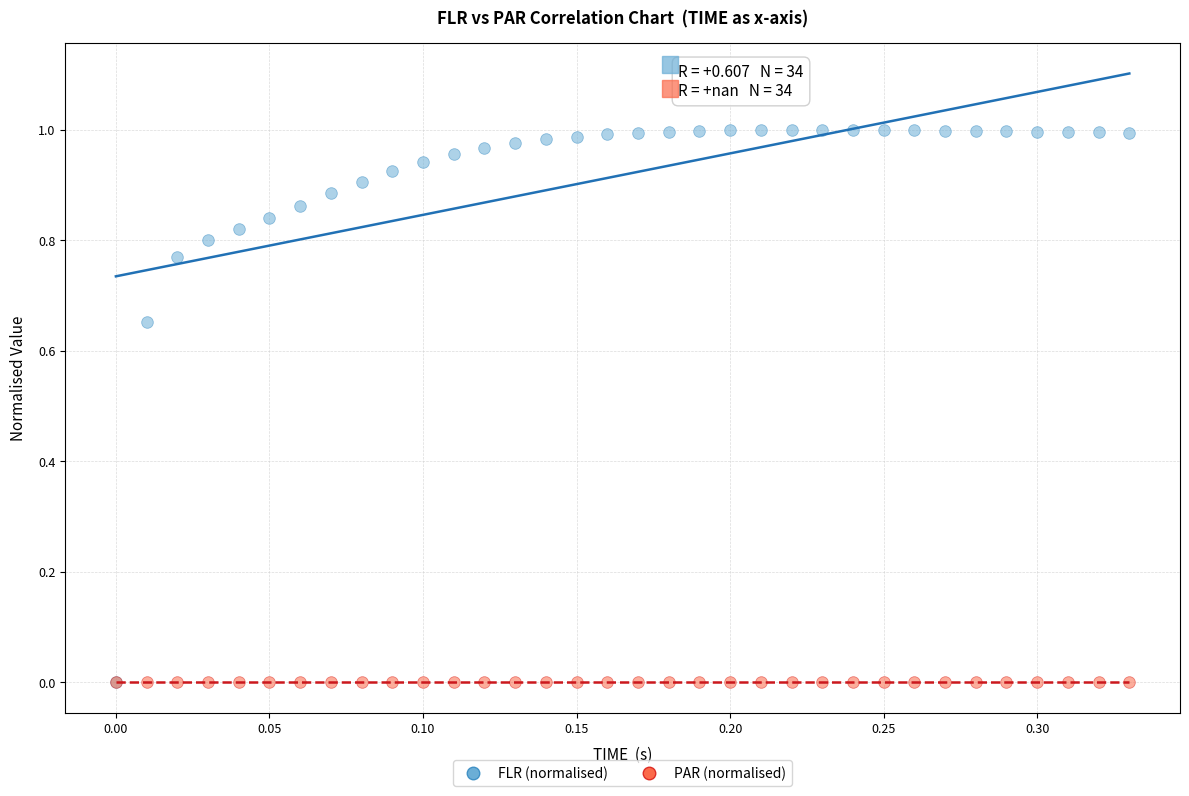

What are all the series names shown in the legend?

FLR (normalised), PAR (normalised)